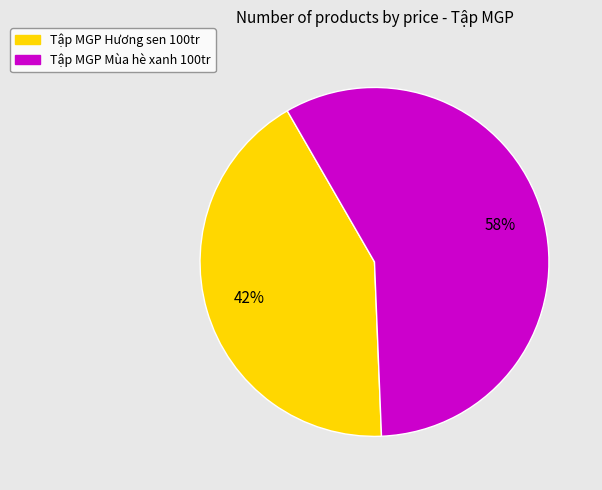

To the nearest percent, what is the average slice percentage?

50%